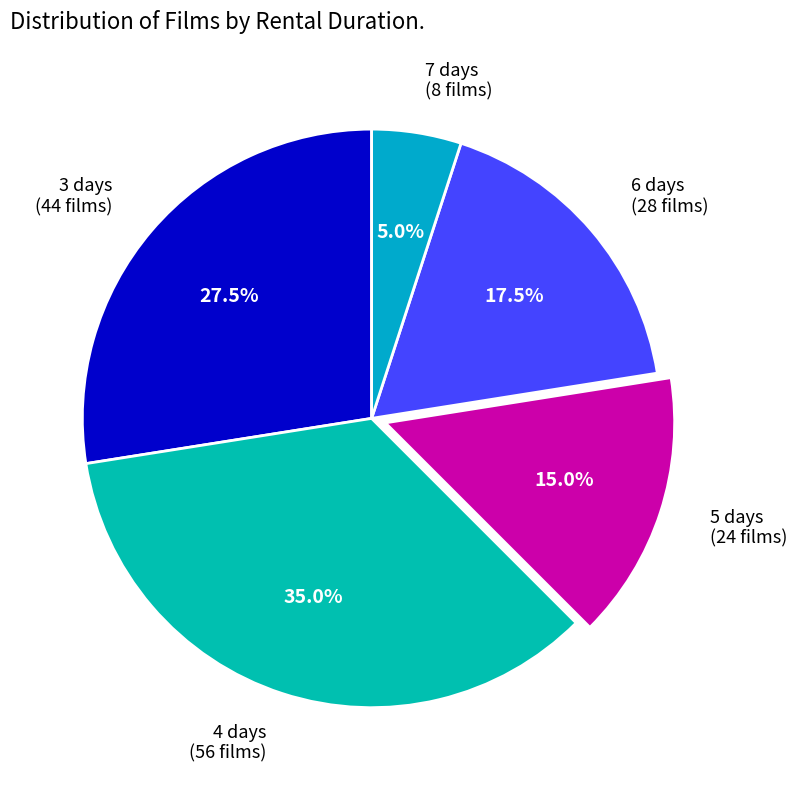

Count the number of slices in the pie.

5